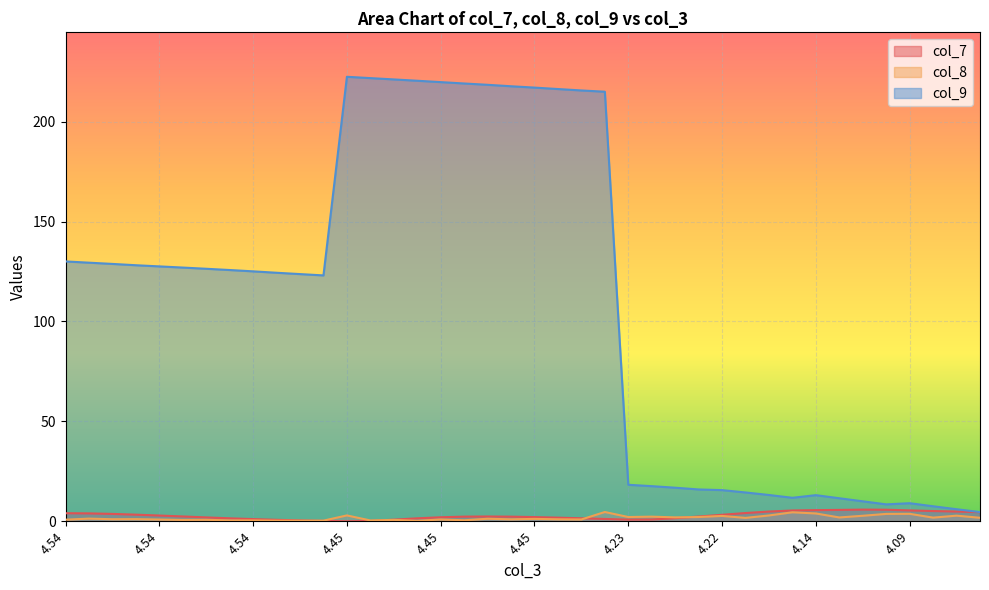

What is the value of the col_7 point at the 26th from the left?

0.8